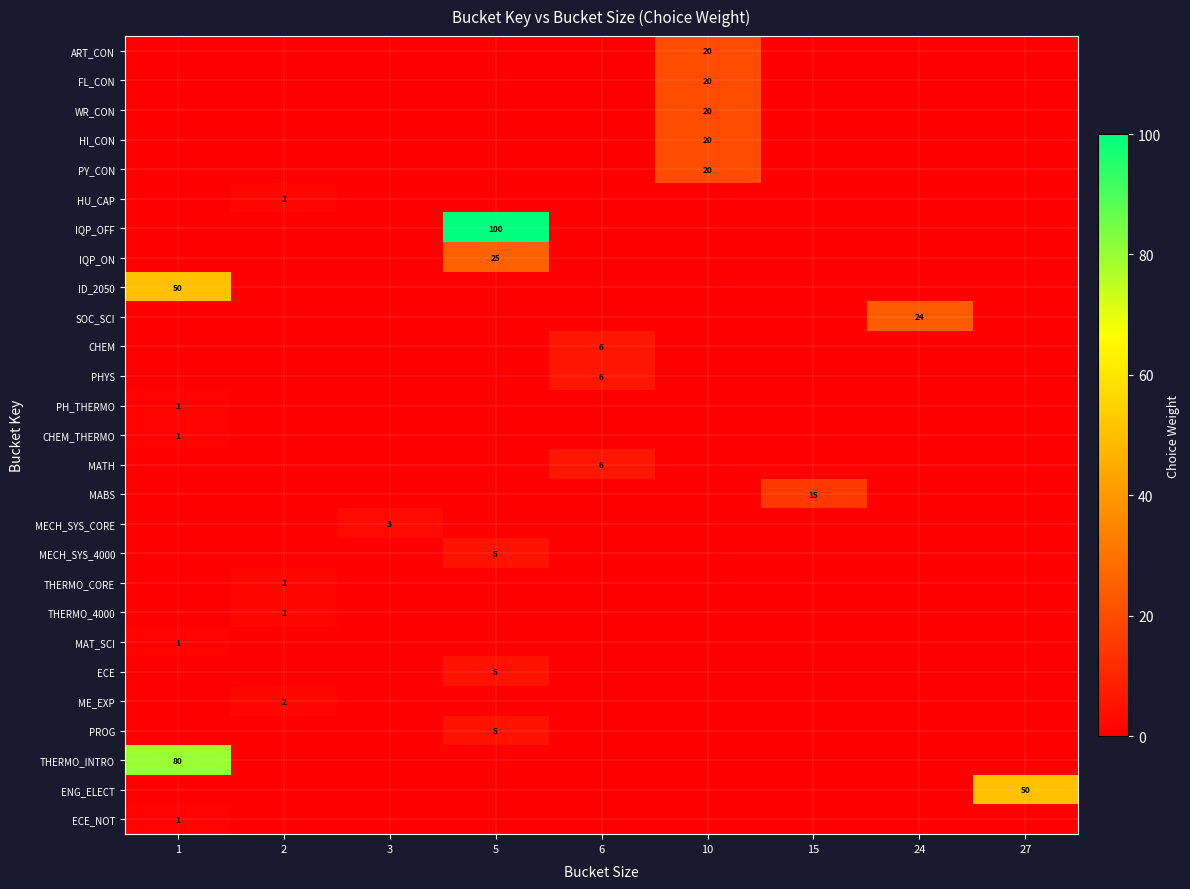

What is the difference between the highest and lowest values at 10?

20